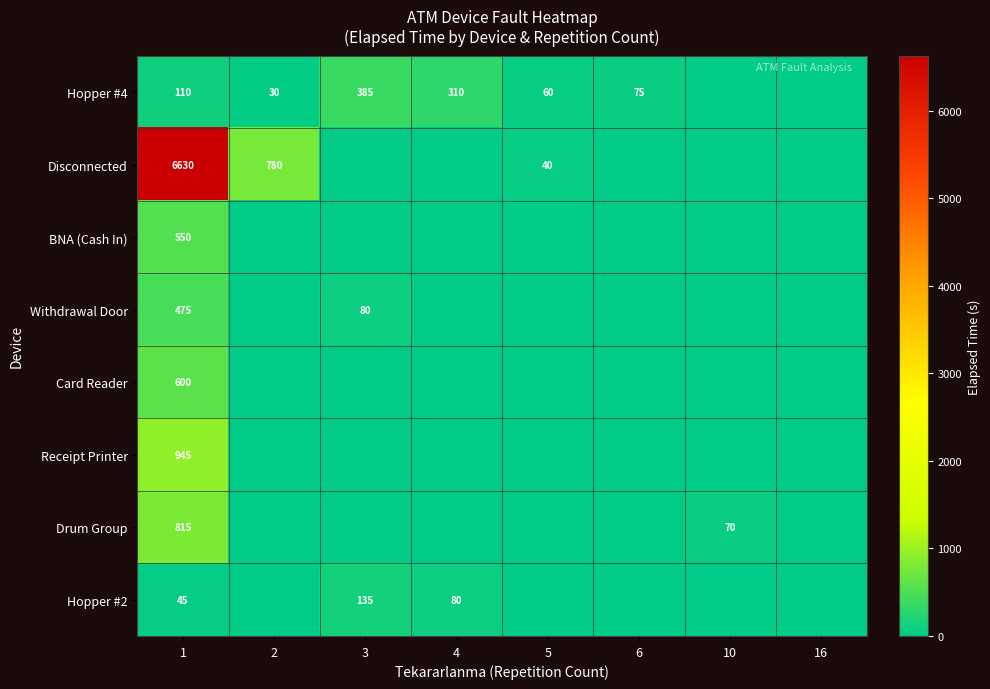

True or false: Hopper #2 has a value of 12 at 1.

False